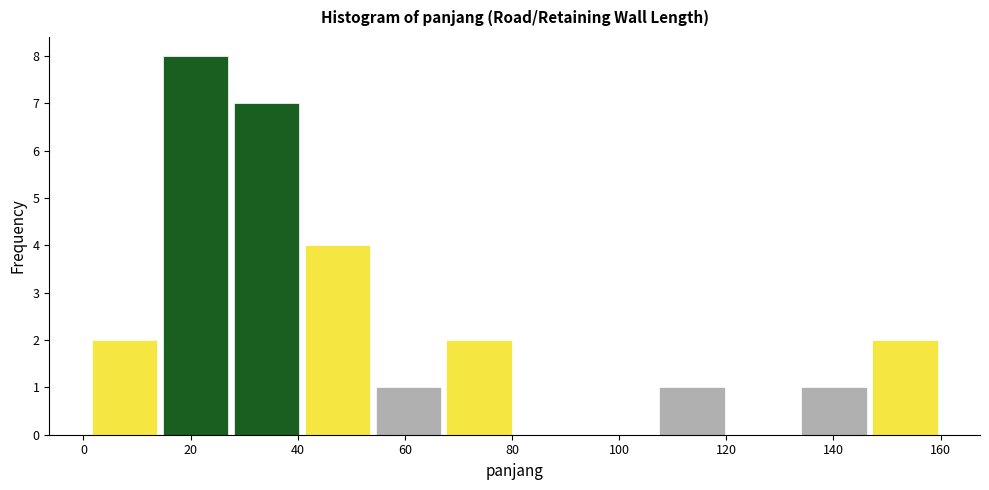

How tall is the bar that spans 146 to 160 on the x-axis? Neither the bar edges nor the heights are printed on the chart, so give them approximately, as read against the axes.

2